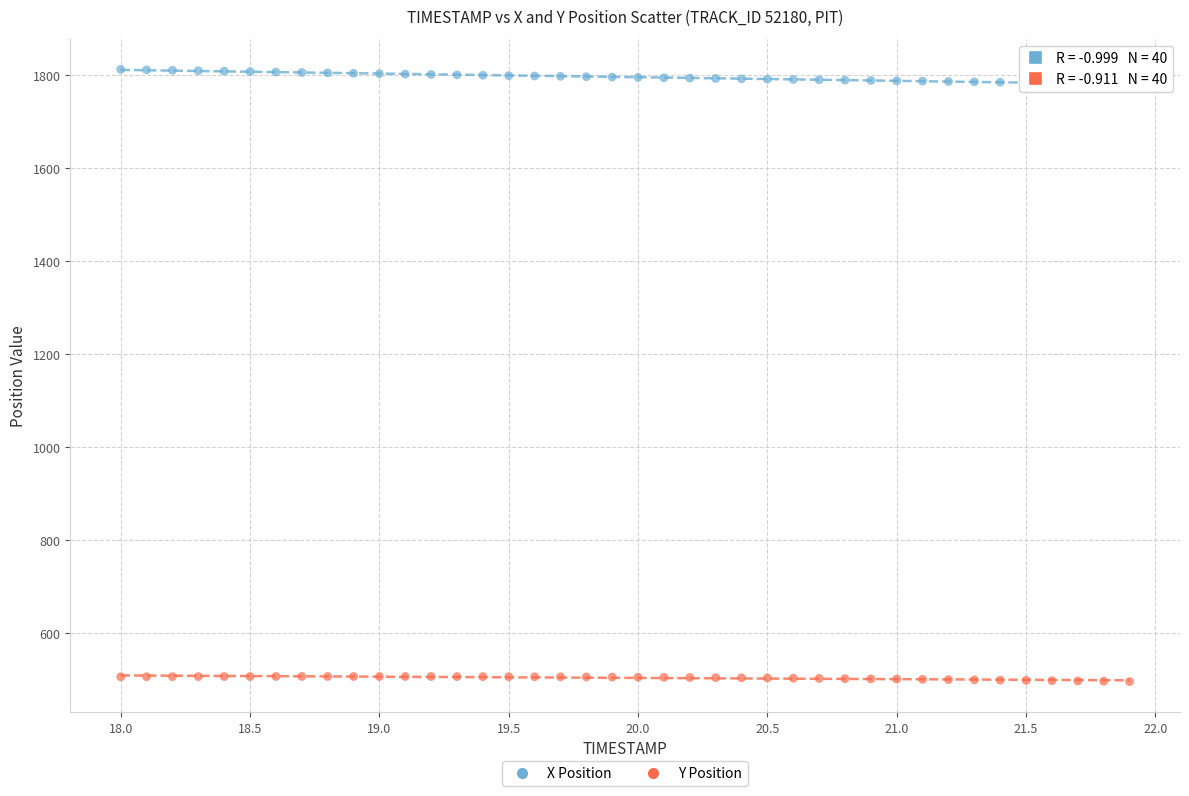

Across all data points, what is the range of X values (max minus min)?

3.9